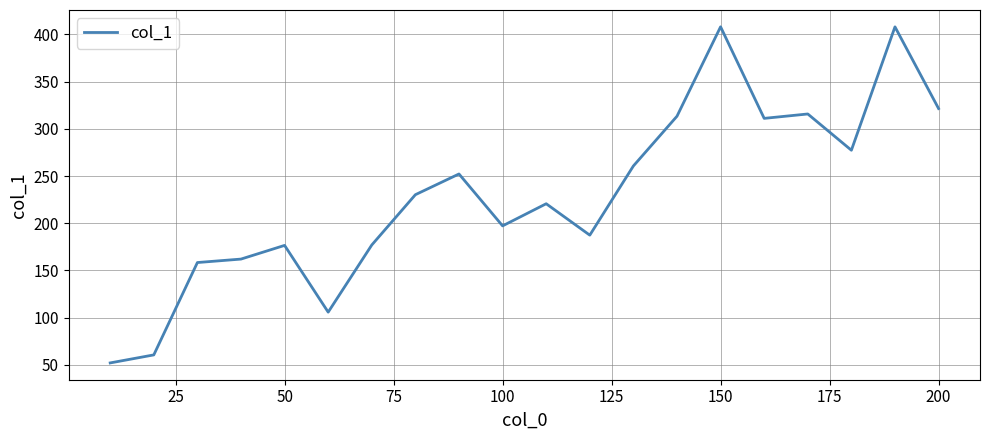

What is the greatest value displayed?

408.0